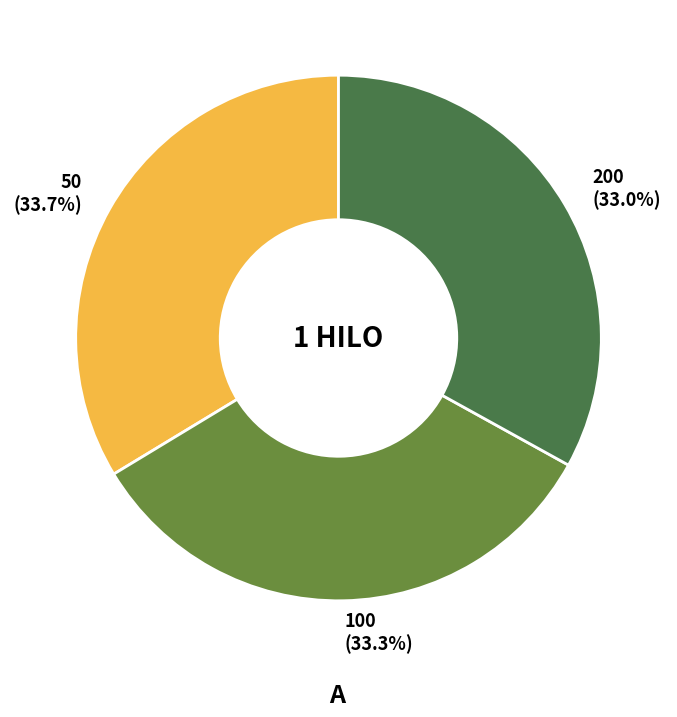

Combined, what portion of the pie is 200 and 100?

66.3%